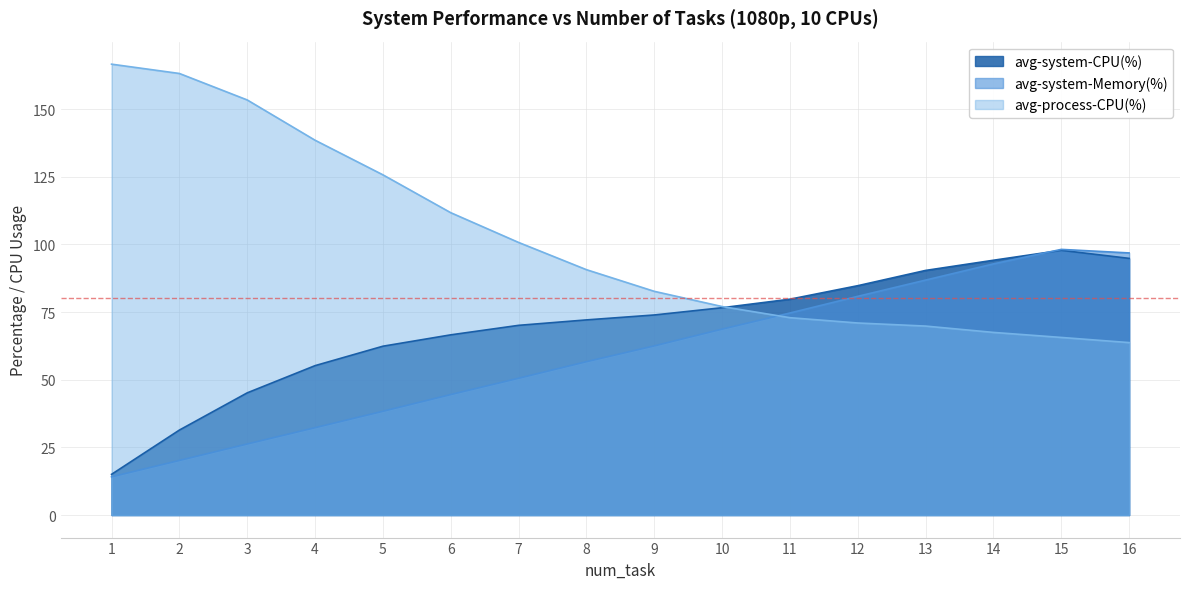

How many intersections are there between avg-system-Memory(%) and avg-process-CPU(%)?

1